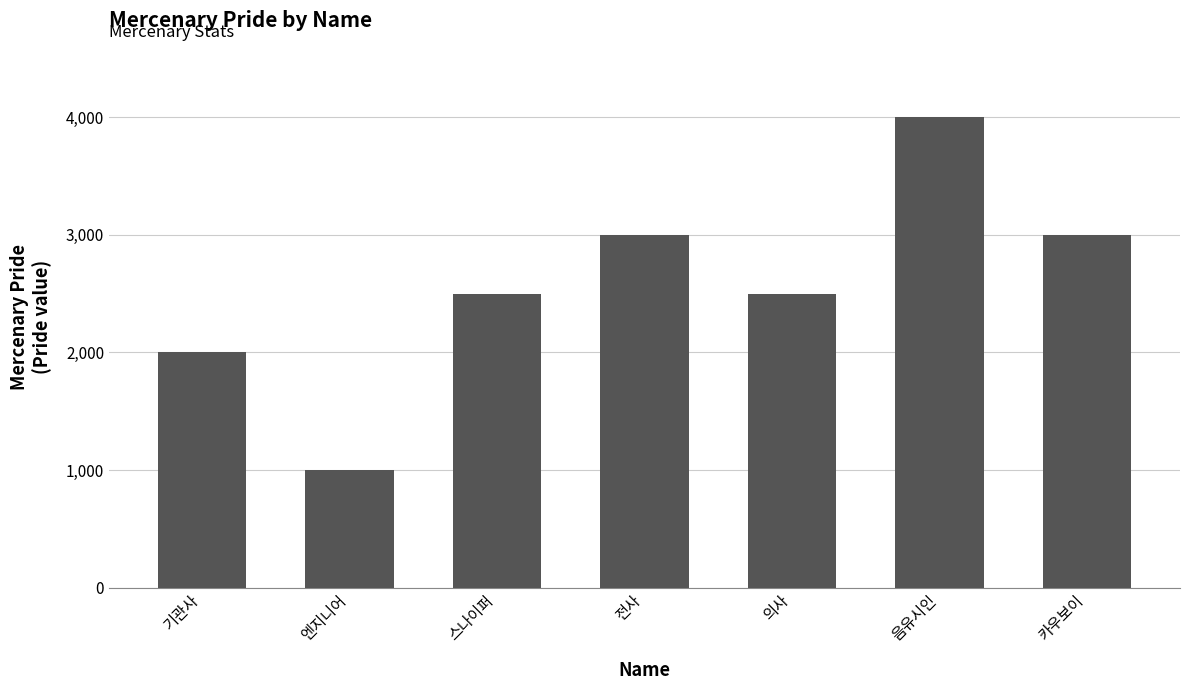

What is the maximum value shown in the chart?

4000